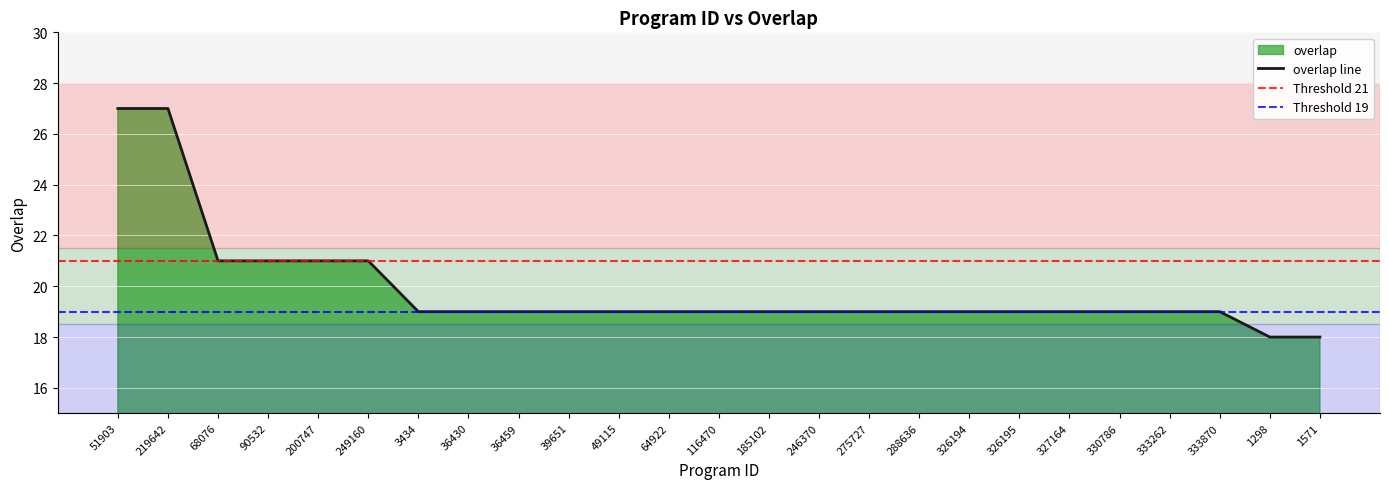

What is the average value?

20